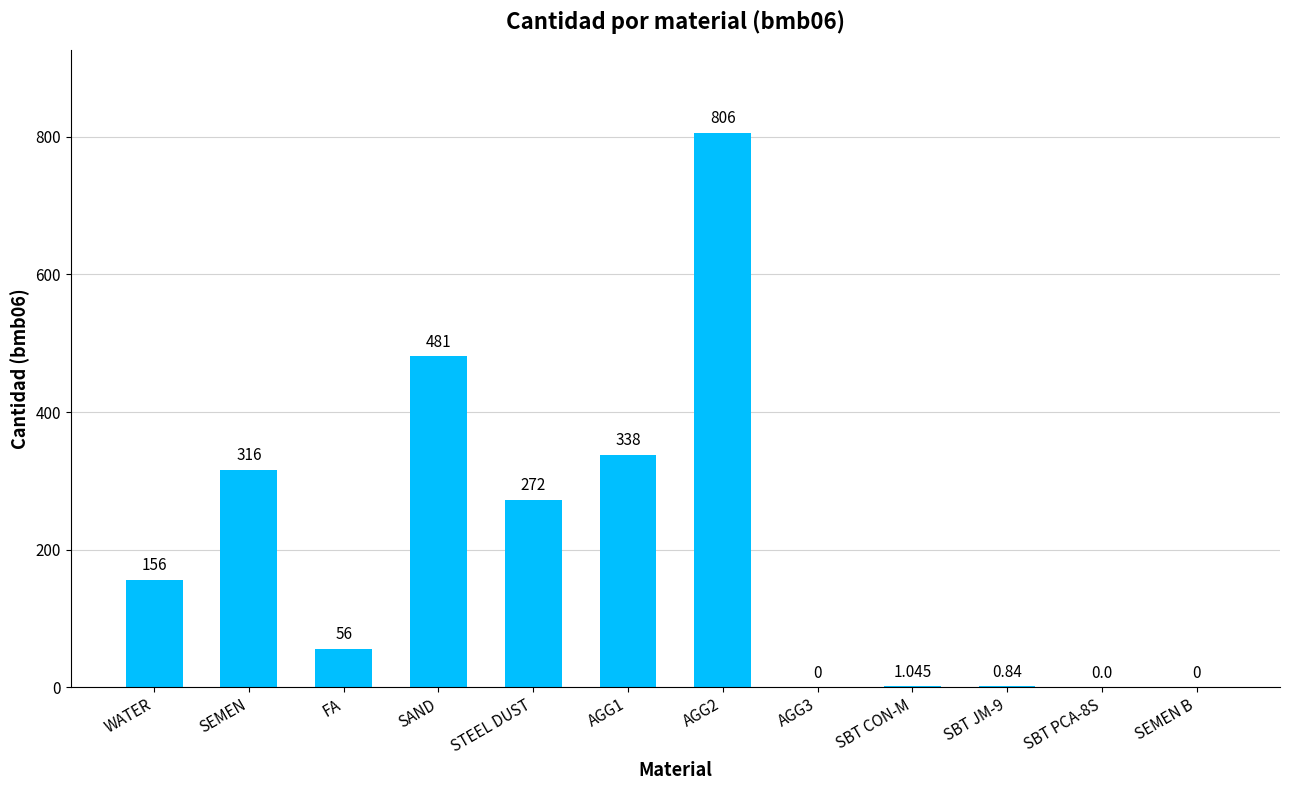

Which has a higher value, SBT PCA-8S or STEEL DUST?

STEEL DUST